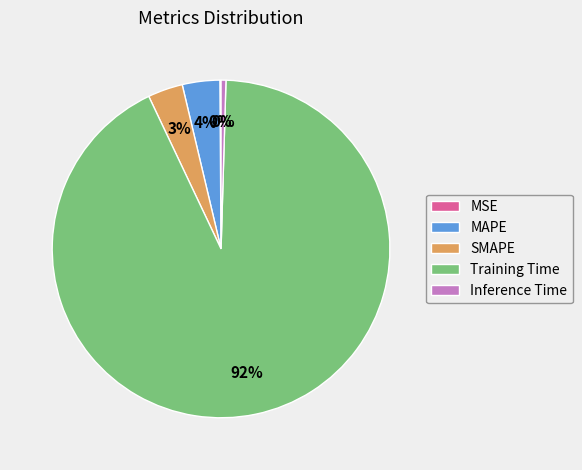

Which slice represents more than half of the pie?

Training Time